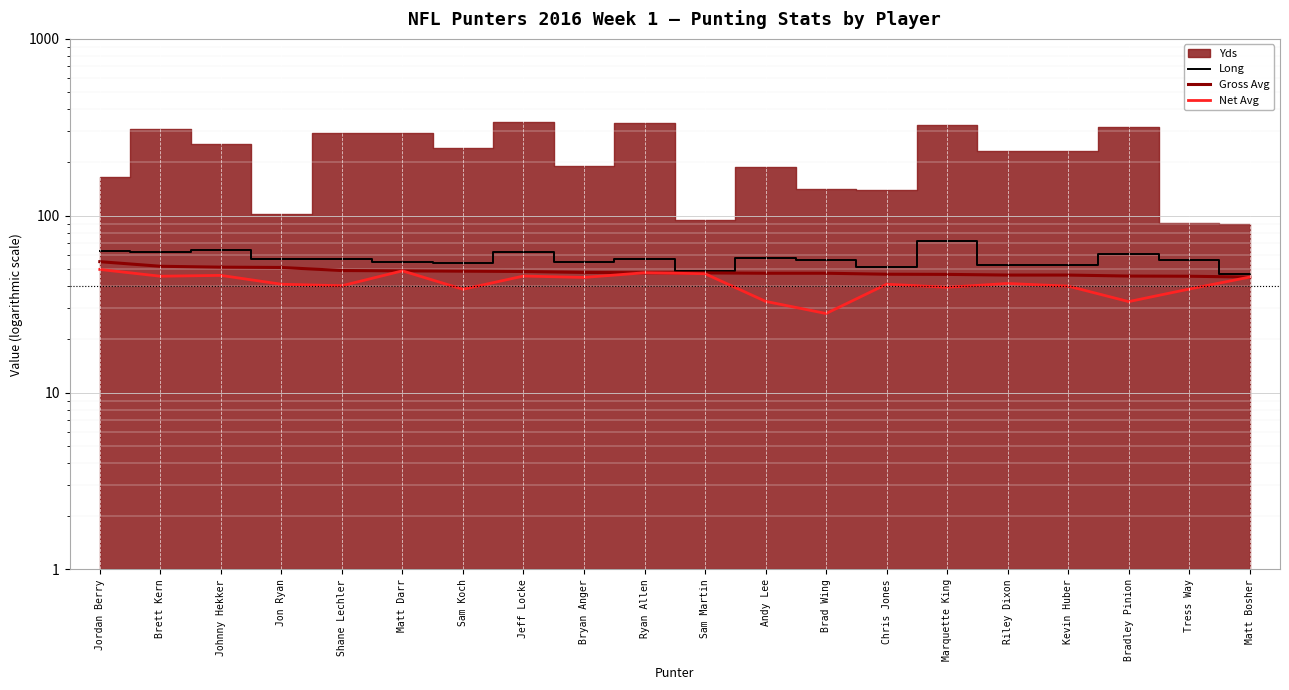

Which label corresponds to the smallest value in the chart?

Brad Wing